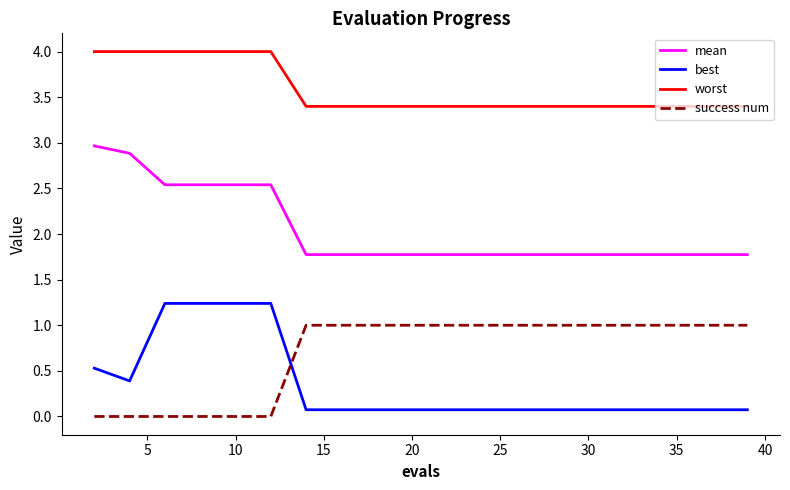

Count the number of categories in the chart.

20